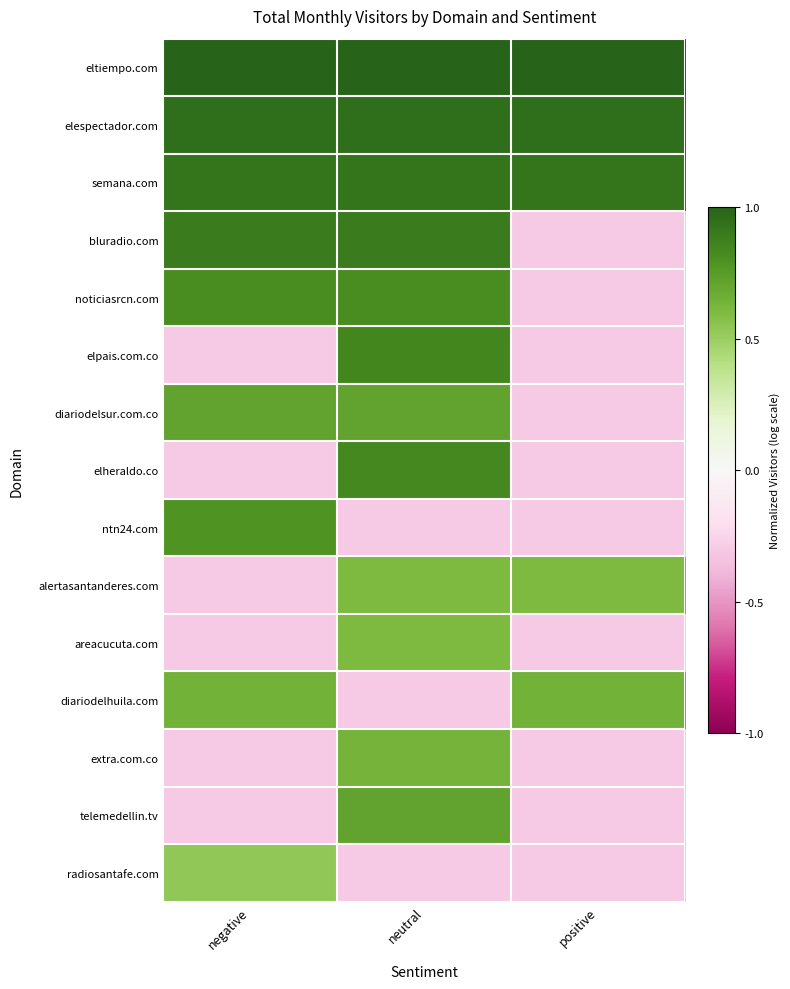

Which series has the largest total across all categories?

eltiempo.com